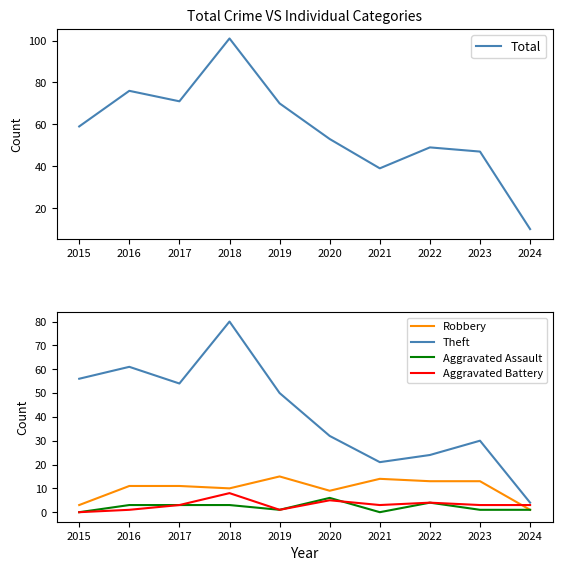

Between 2018 and 2020, which is larger?

2018